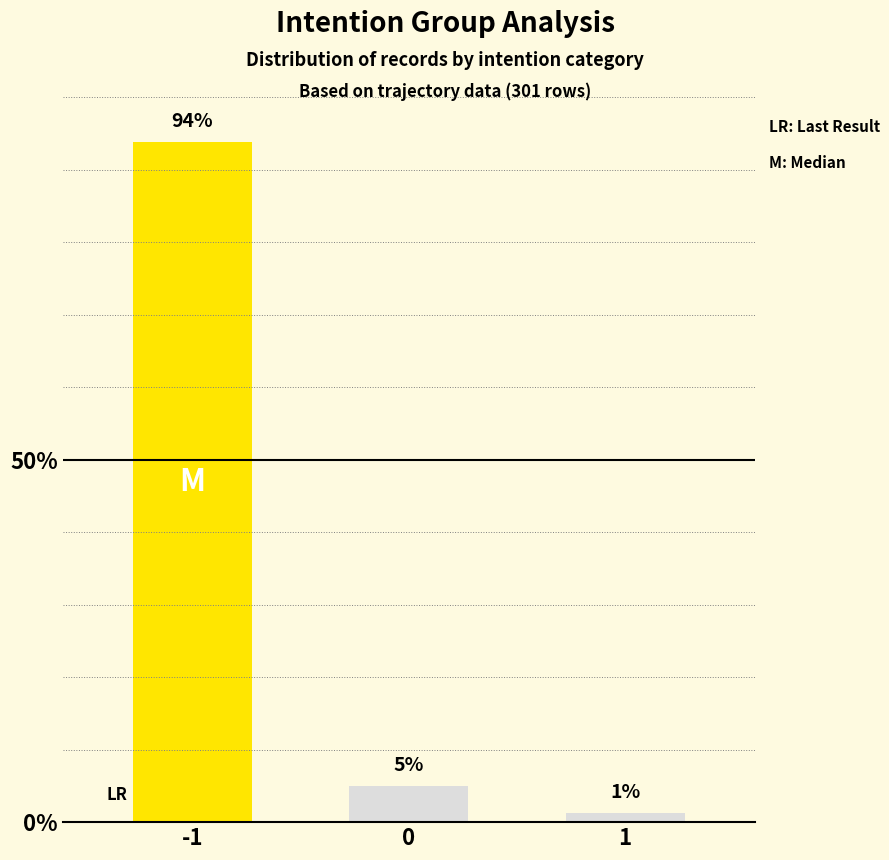

Which has a higher value, 0 or -1?

-1